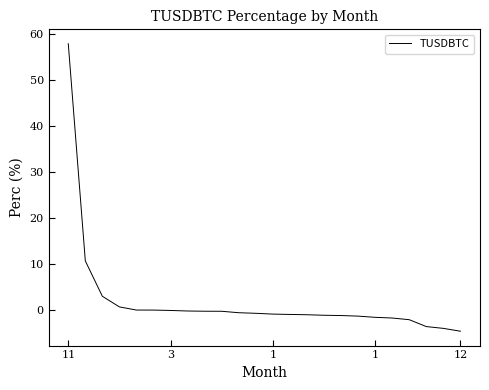

Count the number of categories in the chart.

24